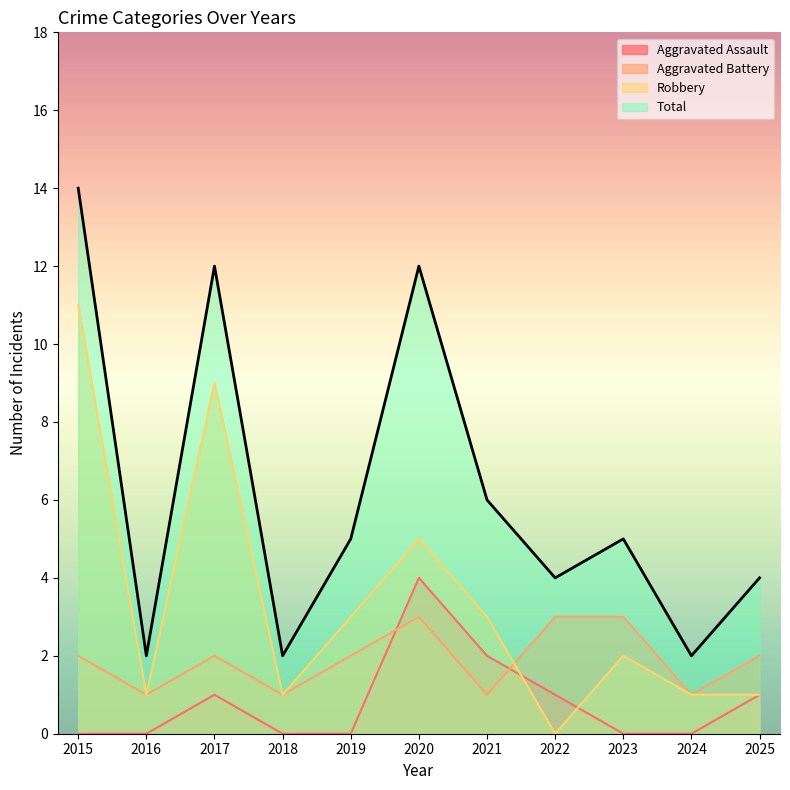

True or false: Aggravated Assault and Total cross at least once.

False